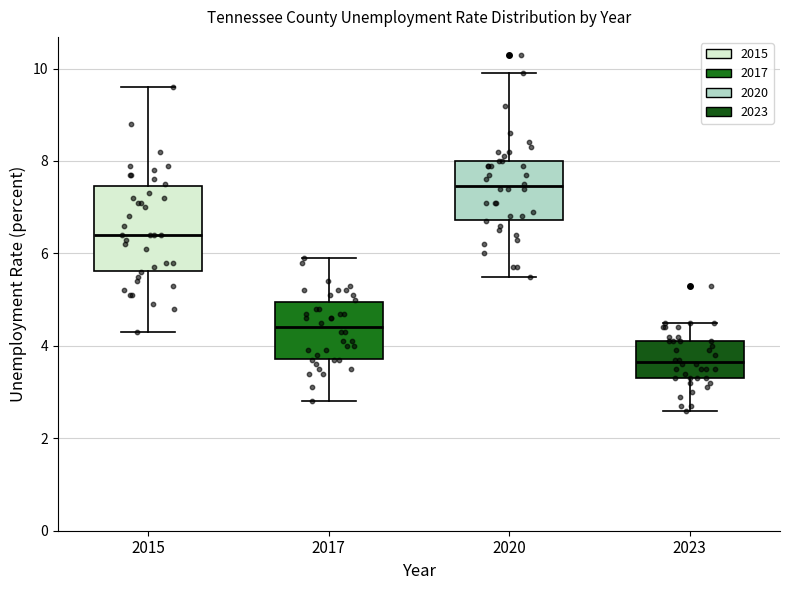

Reading left to right, read every box against the y-axis: the position of its median line, the range the box covers, and the ends of its whiskers. The values are not printed on the chart, so give them approximately, as read against the axis.

2015: median 6.4, box 5.6 to 7.4, whiskers 4.4 to 9.6
2017: median 4.4, box 3.8 to 5.0, whiskers 2.8 to 6.0
2020: median 7.4, box 6.8 to 8.0, whiskers 5.6 to 10.0
2023: median 3.6, box 3.4 to 4.2, whiskers 2.6 to 4.6